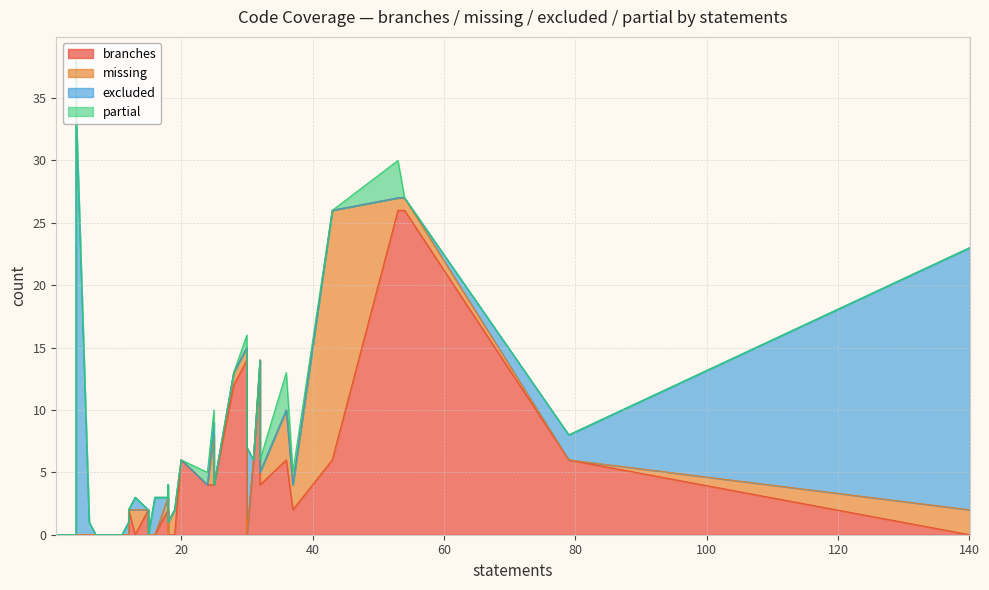

How many lines are shown in the chart?

4